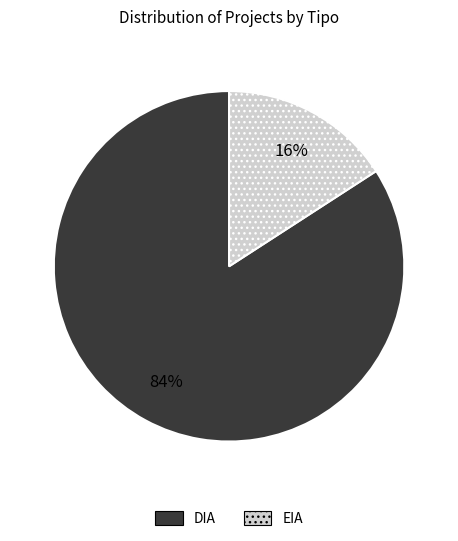

To the nearest percent, what percentage of the pie is DIA?

84%